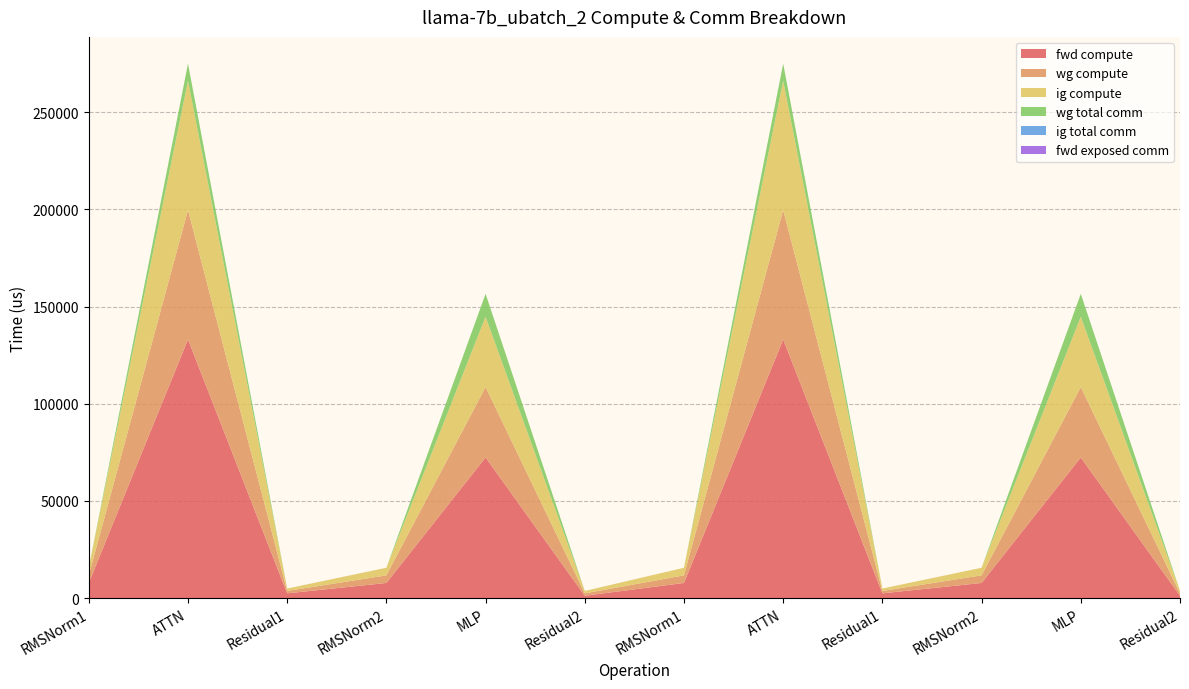

Reading right to left, what are all the values shown in this chart?

fwd compute: Residual2=1238.2	MLP=72406.5	RMSNorm2=7822.0	Residual1=2476.3	ATTN=133129.6	RMSNorm1=7822.0	Residual2=1238.2	MLP=72406.5	RMSNorm2=7822.0	Residual1=2476.3	ATTN=133129.6	RMSNorm1=7822.0
wg compute: Residual2=1238.2	MLP=36203.2	RMSNorm2=3911.0	Residual1=1238.2	ATTN=66564.8	RMSNorm1=3911.0	Residual2=1238.2	MLP=36203.2	RMSNorm2=3911.0	Residual1=1238.2	ATTN=66564.8	RMSNorm1=3911.0
ig compute: Residual2=1238.2	MLP=36203.2	RMSNorm2=3911.0	Residual1=1238.2	ATTN=66564.8	RMSNorm1=3911.0	Residual2=1238.2	MLP=36203.2	RMSNorm2=3911.0	Residual1=1238.2	ATTN=66564.8	RMSNorm1=3911.0
wg total comm: Residual2=0.0	MLP=11785.3	RMSNorm2=0.0	Residual1=0.0	ATTN=8791.0	RMSNorm1=0.0	Residual2=0.0	MLP=11785.3	RMSNorm2=0.0	Residual1=0.0	ATTN=8791.0	RMSNorm1=0.0
ig total comm: Residual2=0.0	MLP=0.0	RMSNorm2=0.0	Residual1=0.0	ATTN=0.0	RMSNorm1=0.0	Residual2=0.0	MLP=0.0	RMSNorm2=0.0	Residual1=0.0	ATTN=0.0	RMSNorm1=0.0
fwd exposed comm: Residual2=0.0	MLP=0.0	RMSNorm2=0.0	Residual1=0.0	ATTN=0.0	RMSNorm1=0.0	Residual2=0.0	MLP=0.0	RMSNorm2=0.0	Residual1=0.0	ATTN=0.0	RMSNorm1=0.0